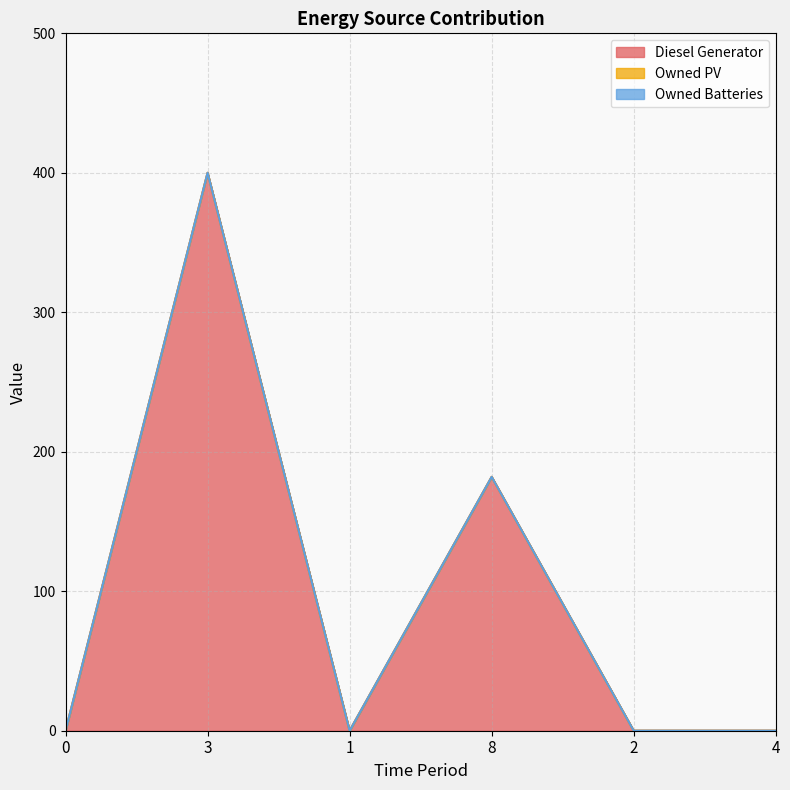

What is the difference between the maximum and second lowest values in the Diesel Generator series?

400